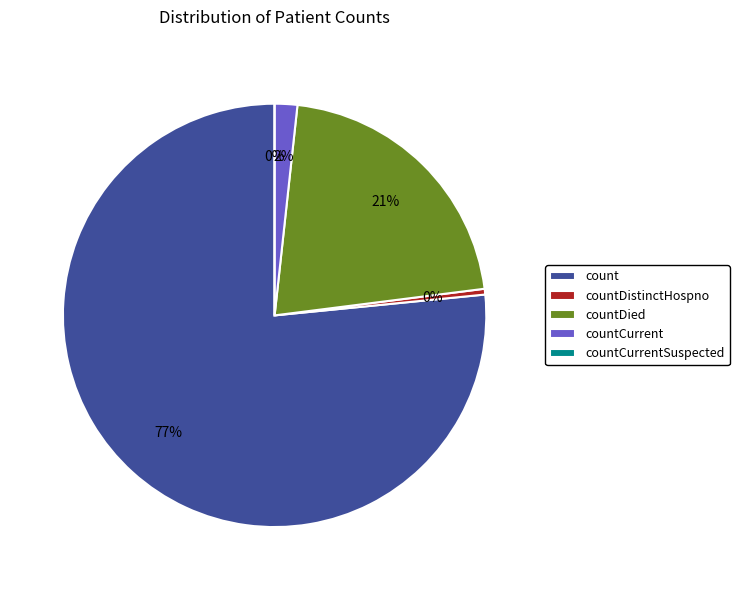

To the nearest percent, what is the combined percentage of countCurrent and count?

78%